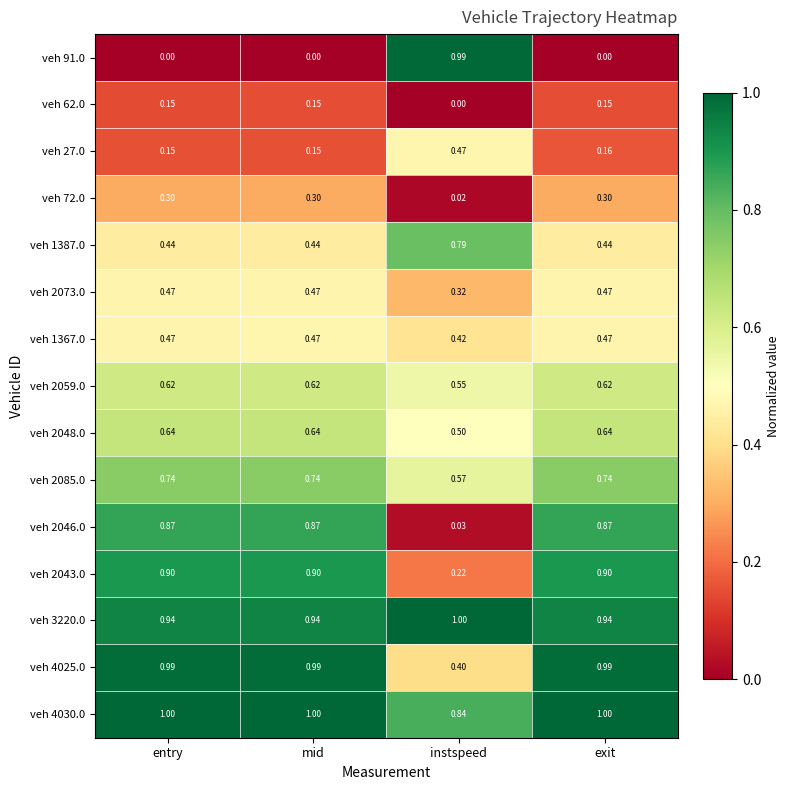

At which category is the sum across all series the highest?

exit